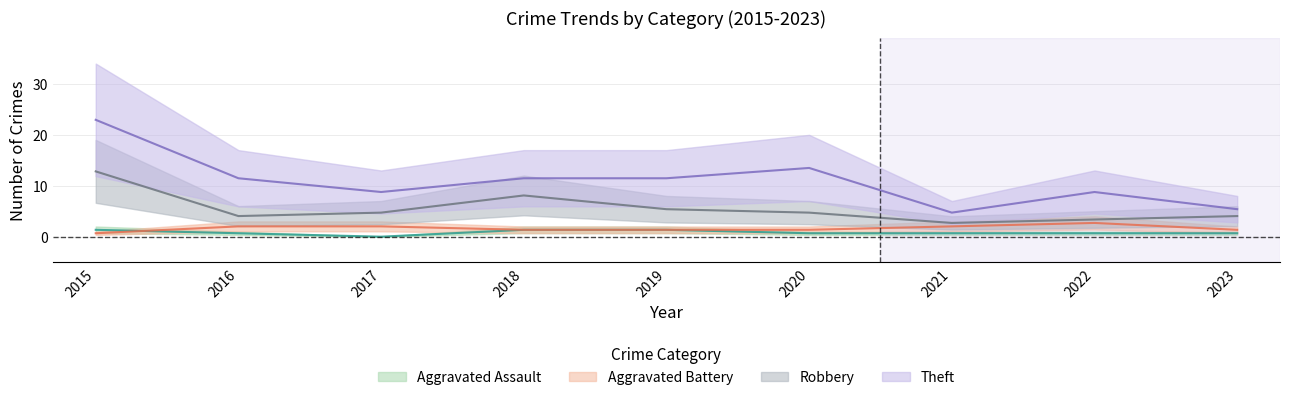

True or false: Theft and Robbery intersect in this chart.

False